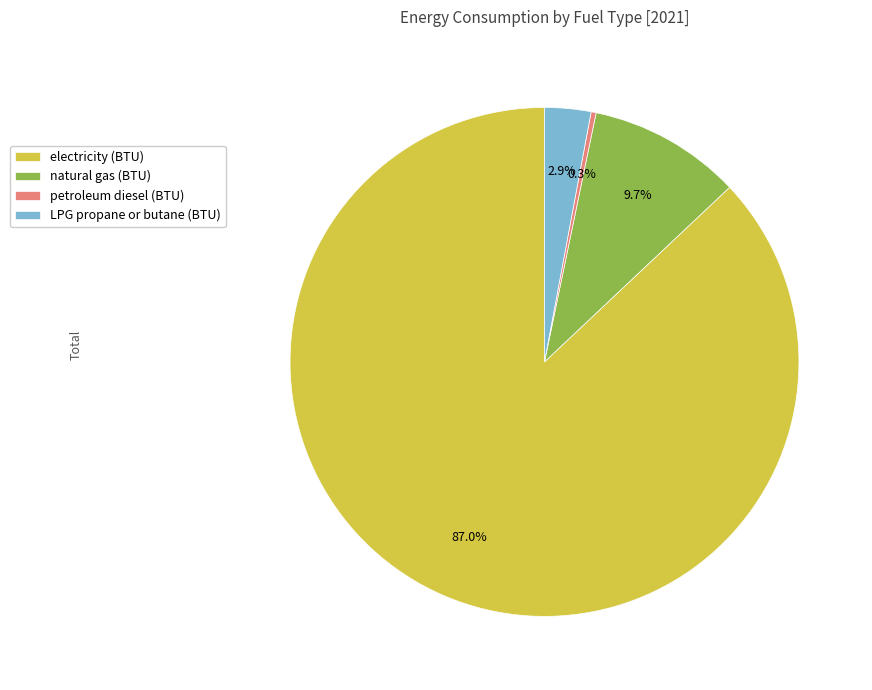

Rank the categories by value from highest to lowest.

electricity (BTU), natural gas (BTU), LPG propane or butane (BTU), petroleum diesel (BTU)